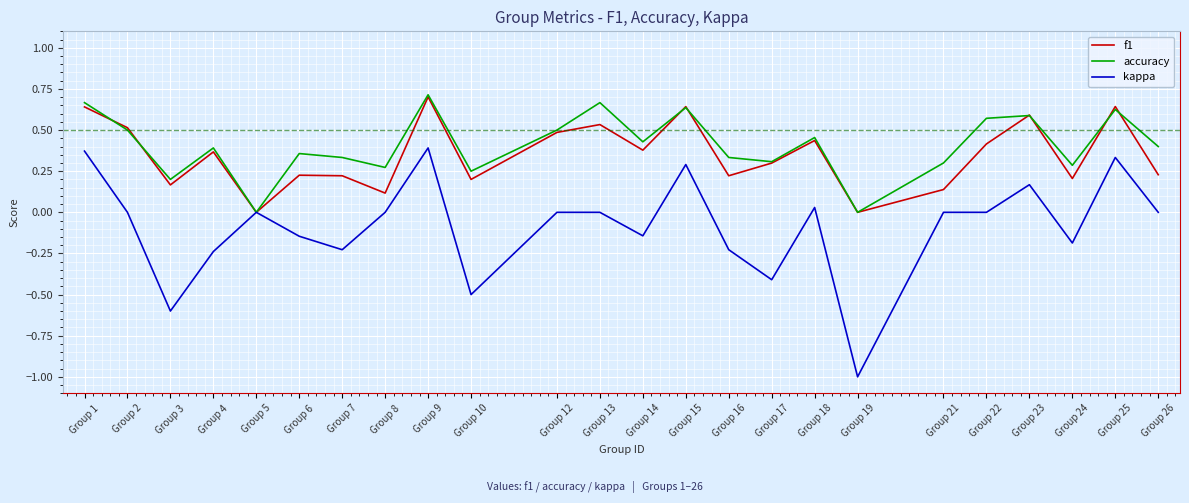

At Group 16, list the series in order from smallest to largest.

kappa, f1, accuracy